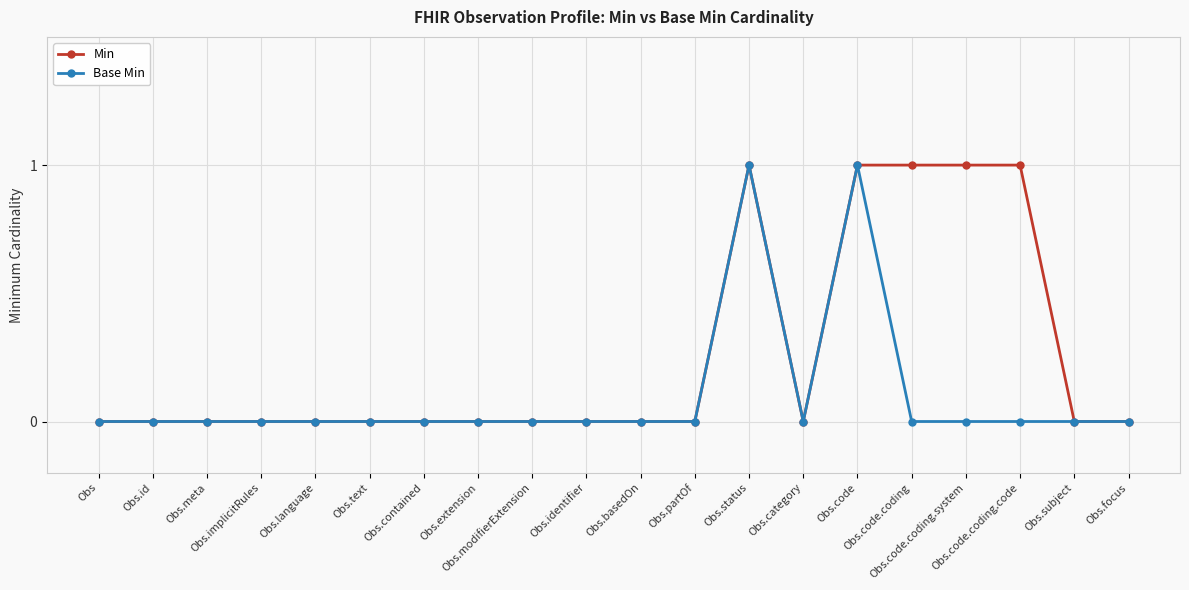

Reading right to left, extract all data points from this chart.

Min: 0	0	1	1	1	1	0	1	0	0	0	0	0	0	0	0	0	0	0	0
Base Min: 0	0	0	0	0	1	0	1	0	0	0	0	0	0	0	0	0	0	0	0